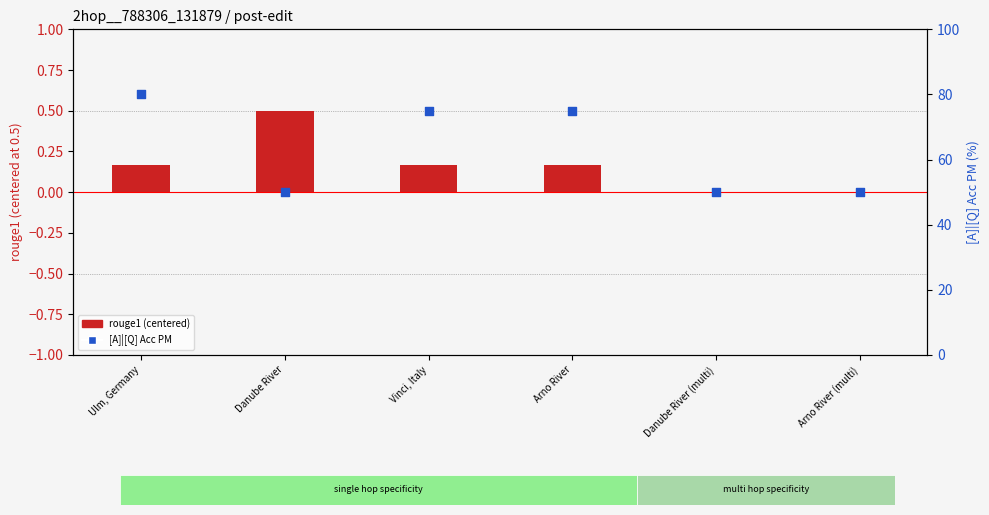

Which series contains the lowest Y value?

rouge1 (centered)